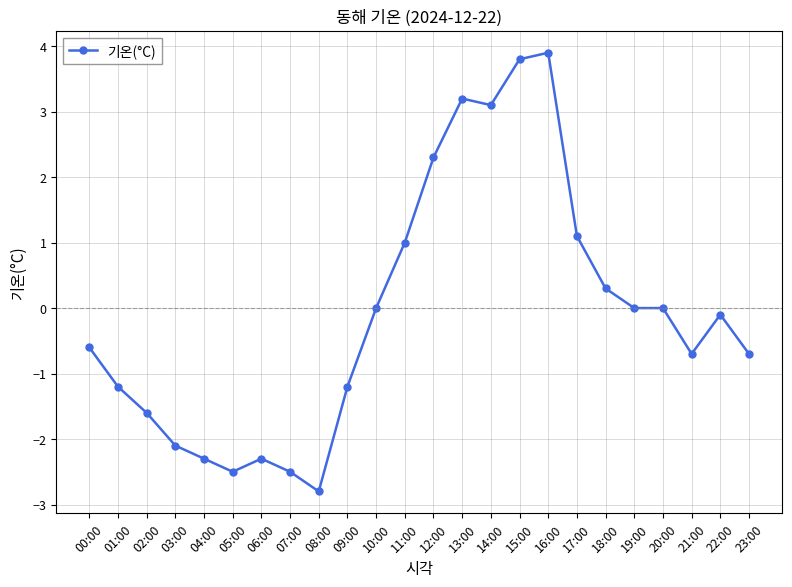

What is the difference between the maximum and minimum values?

6.7